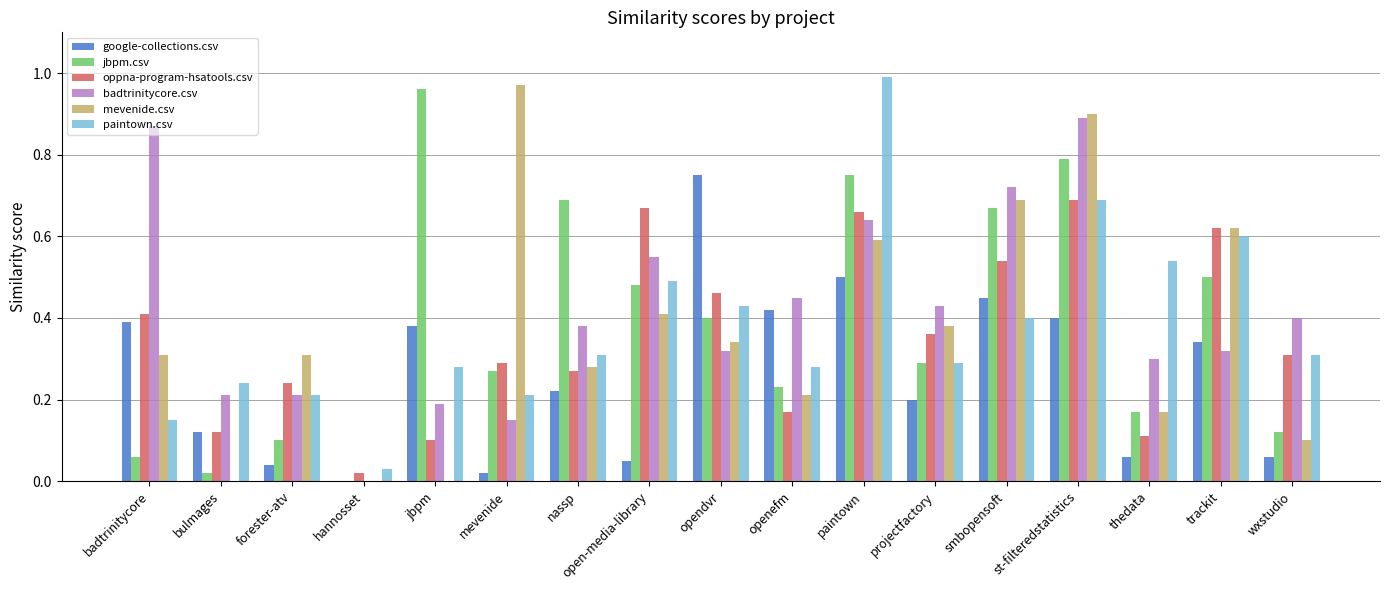

Which series has the widest spread of values?

mevenide.csv